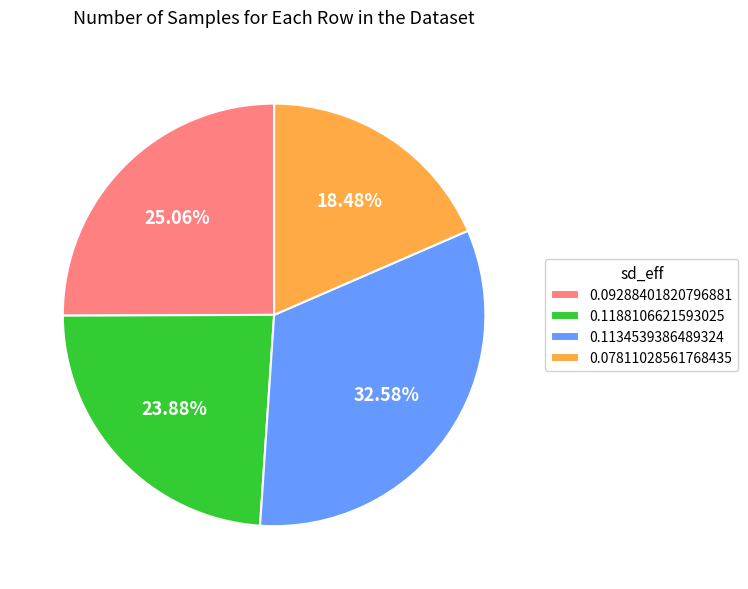

Count the number of slices in the pie.

4